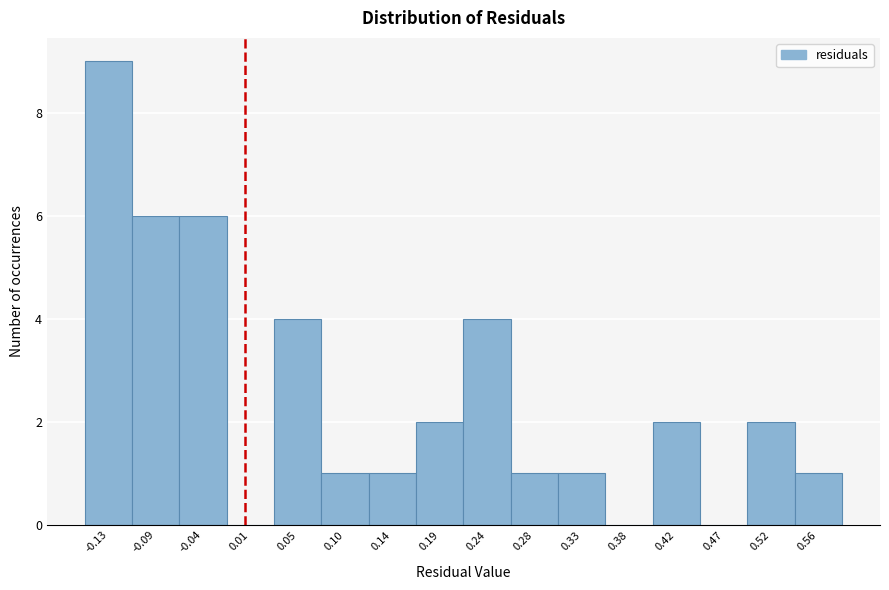

Which range on the x-axis has the tallest bar?

-0.160 to -0.110